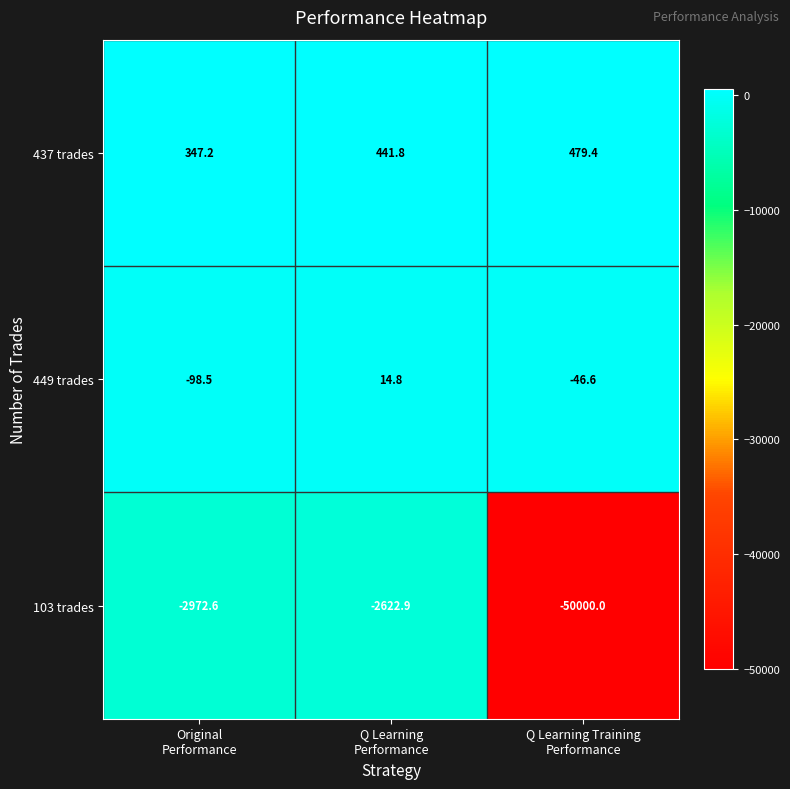

What is the lowest value of the 103 trades series?

-50000.0